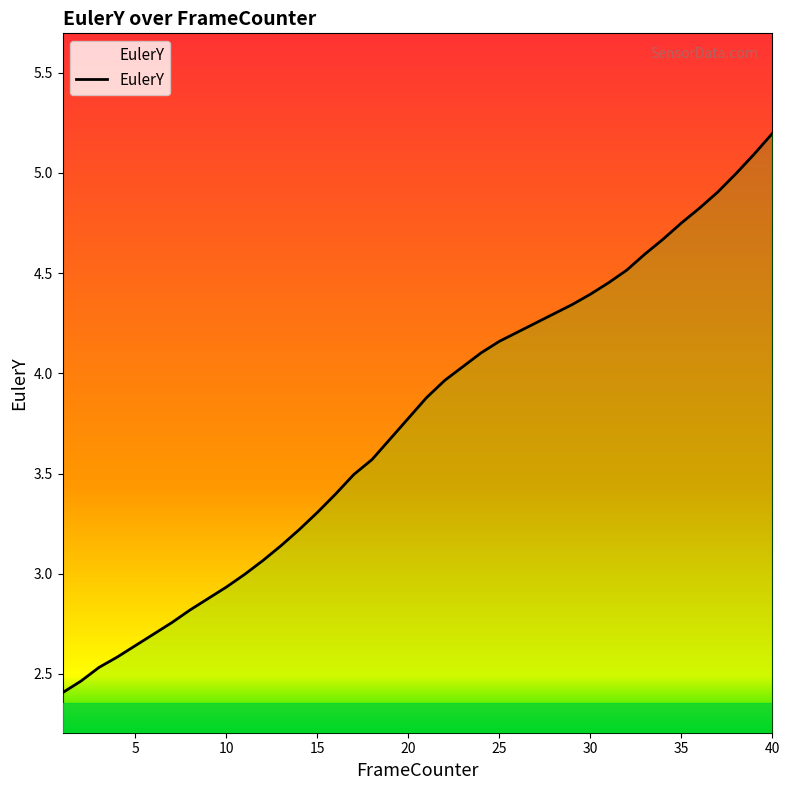

What is the greatest value displayed?

5.2